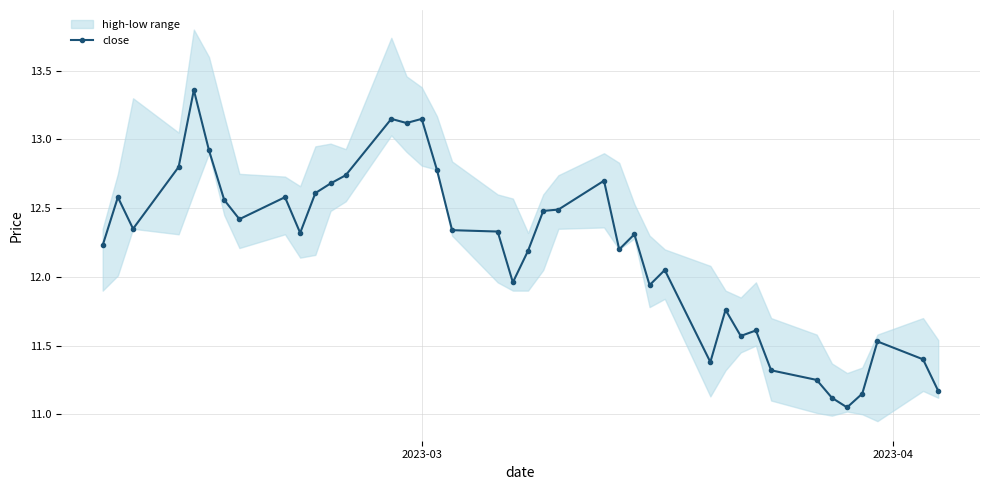

True or false: close has more than 0 interior local peaks.

True